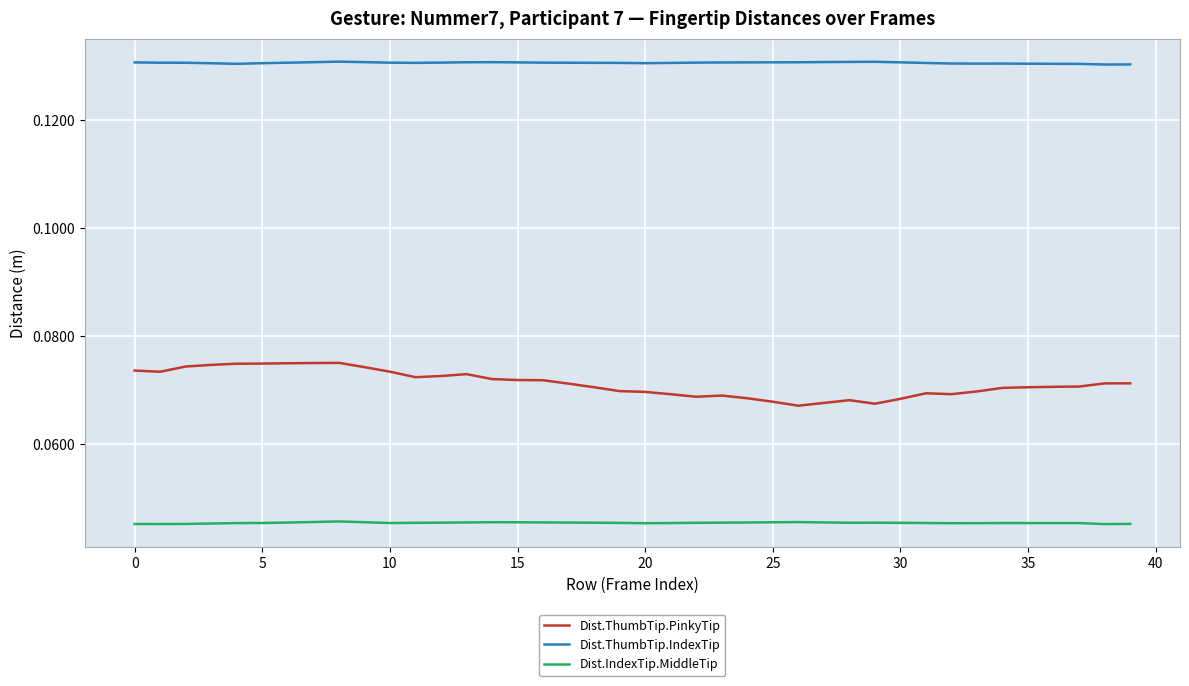

How many distinct data groups are displayed?

3